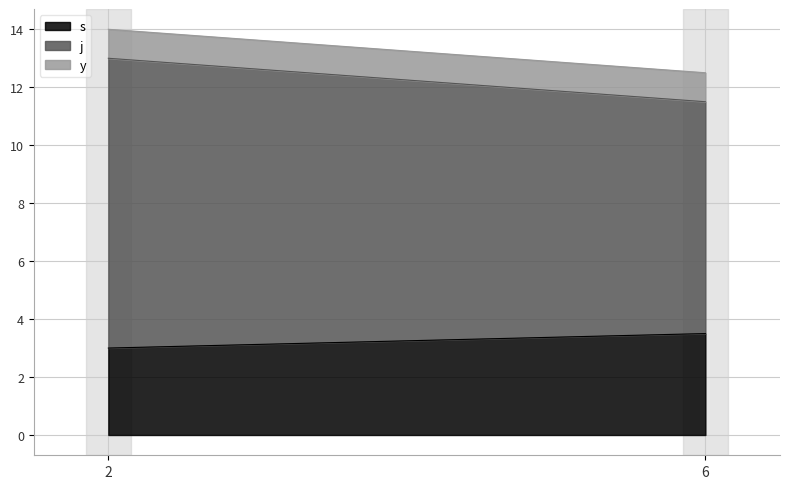

At how many categories does at least one series exceed 7?

2